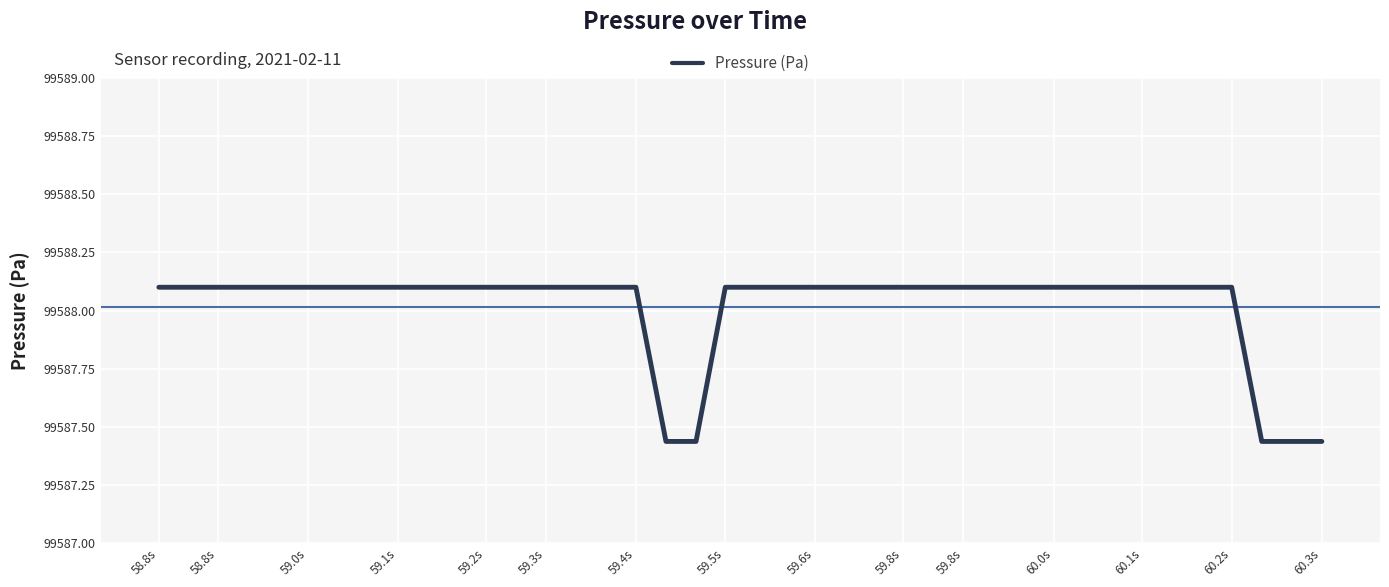

What is the difference between the maximum and minimum values?

0.7